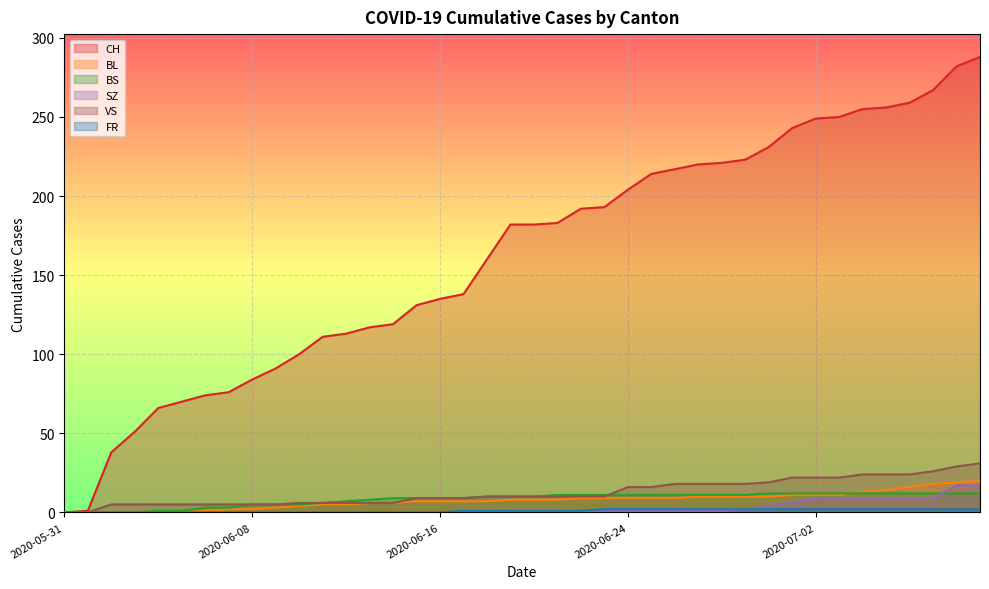

What is the value of the BS point at the 6th from the left?

1